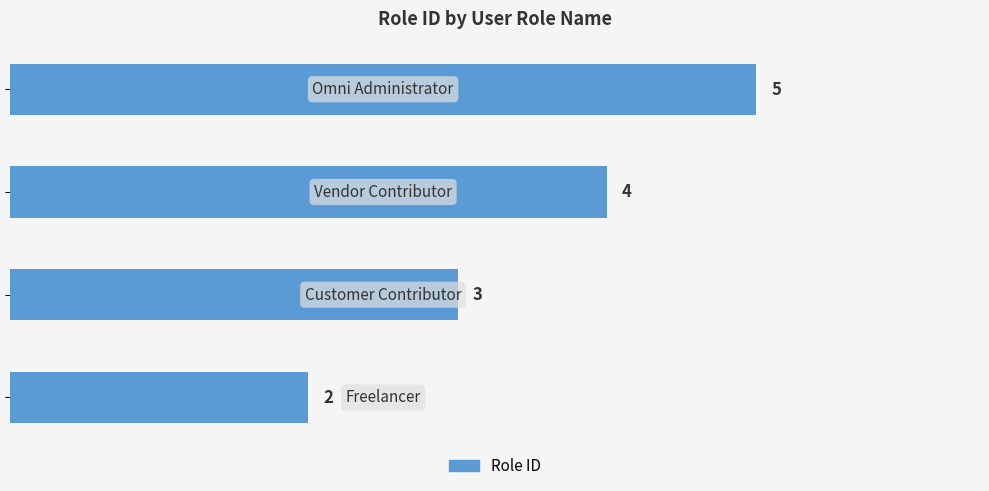

What is the average value?

4